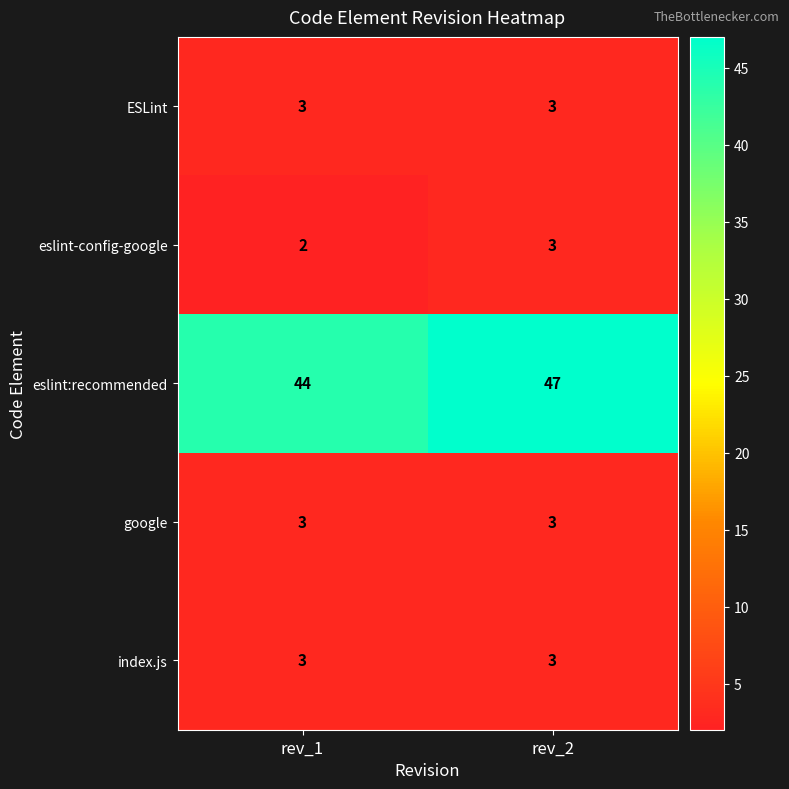

What is the difference between the maximum and minimum values in the eslint:recommended series?

3